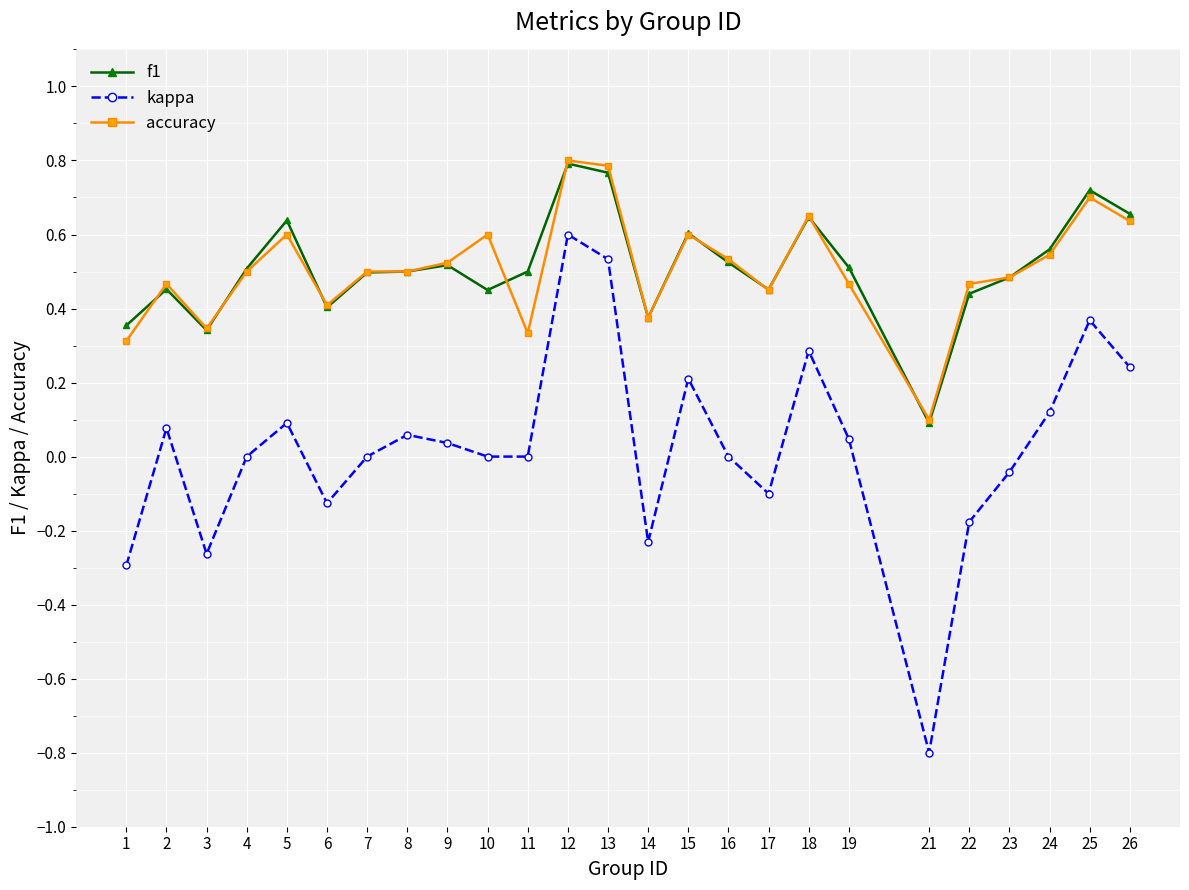

Which series has the largest range (max minus min)?

kappa